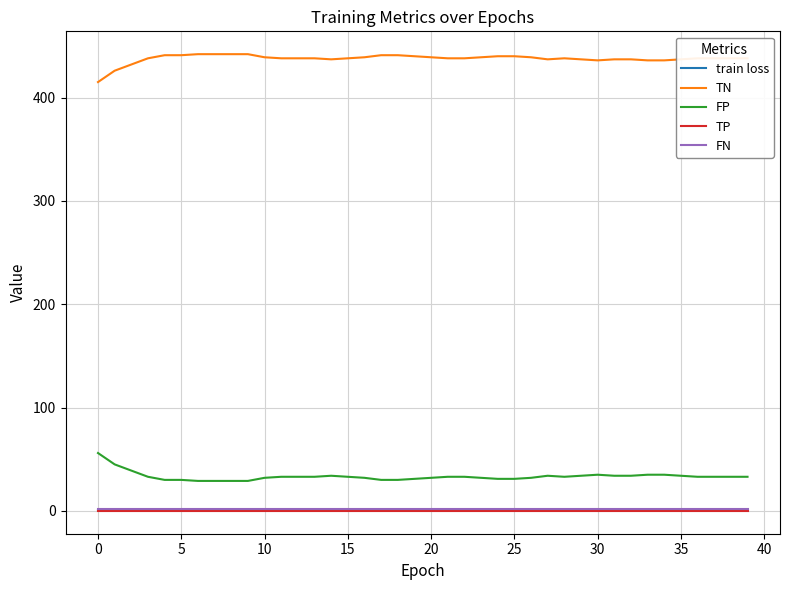

Does the chart display data point markers on the line(s)?

No